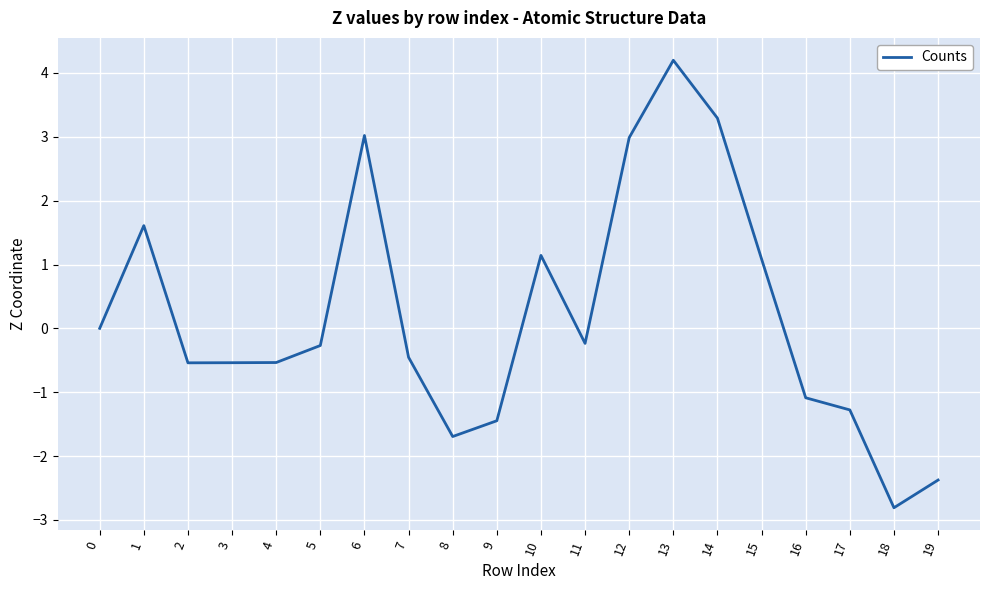

The value at 1 is 2.5. True or false?

False